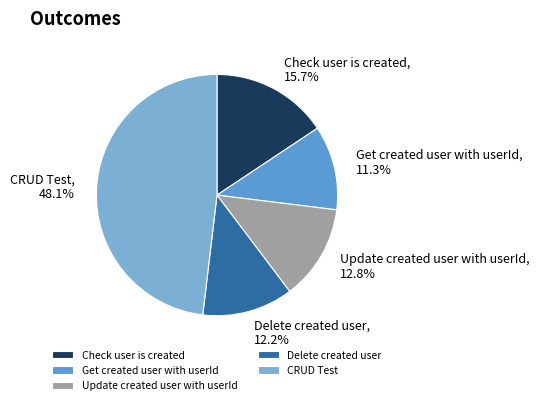

Does Delete created user account for over 50% of the chart?

No